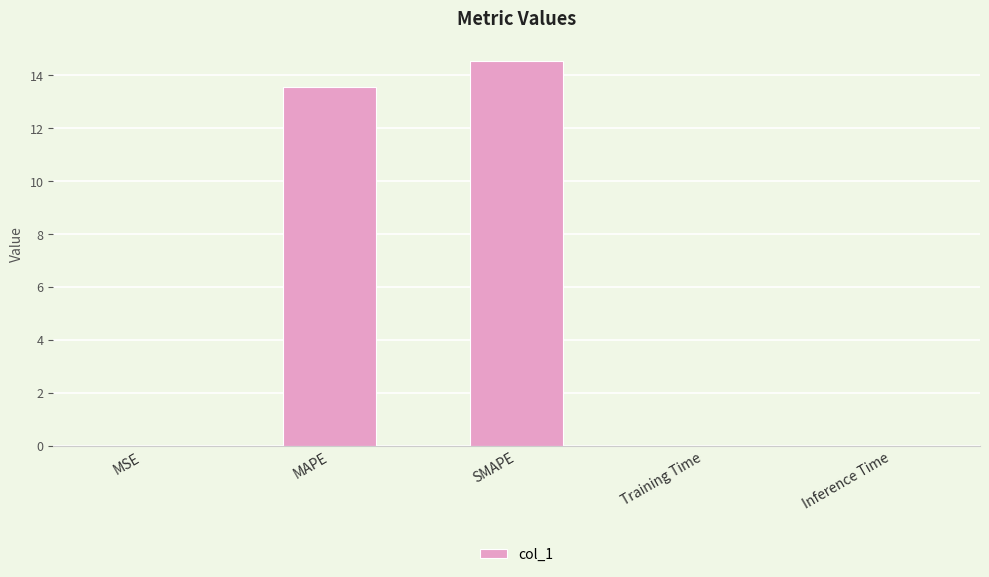

What value does the data have at MAPE?

13.6